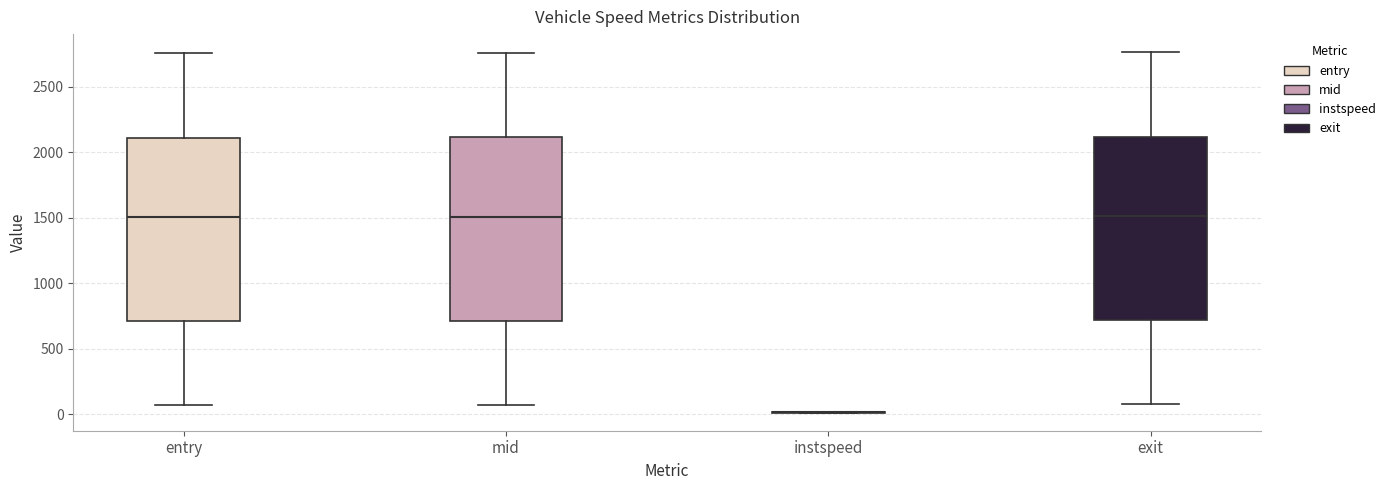

Reading left to right, transcribe this box plot: for each box, give where its median line is, the range the box spans, and where its two whiskers end, as read against the y-axis. The values are not printed on the chart, so give them approximately, as read against the axis.

entry: median 1500, box 700 to 2100, whiskers 50 to 2750
mid: median 1500, box 700 to 2100, whiskers 50 to 2750
instspeed: box collapsed to a line at 0, whiskers 0 to 0
exit: median 1500, box 700 to 2100, whiskers 50 to 2750